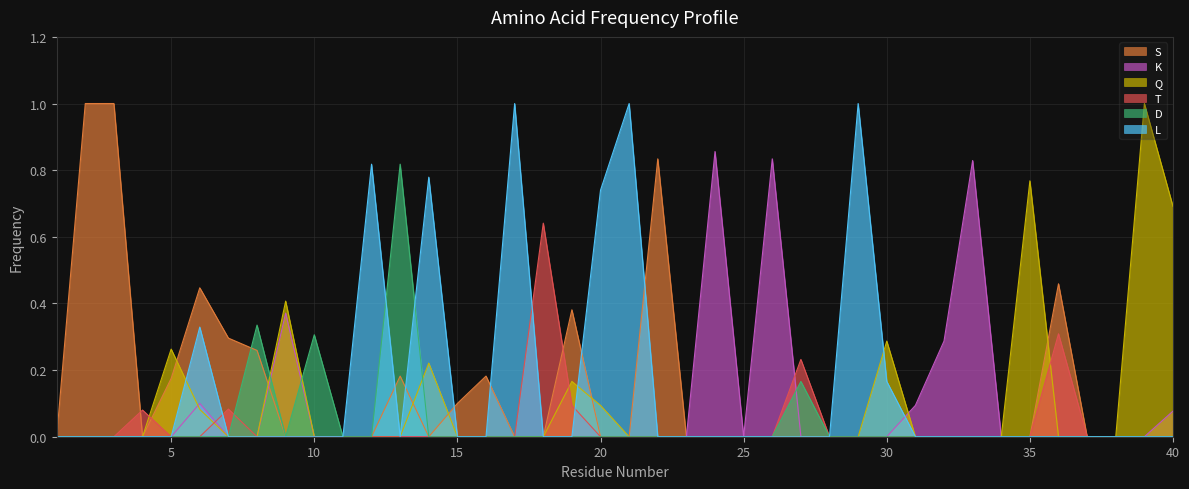

True or false: K and Q cross at least once.

True